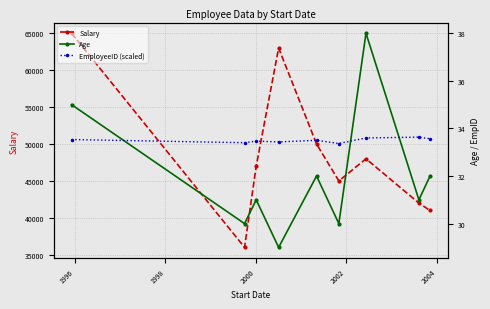

What is the maximum value for Salary?

65000